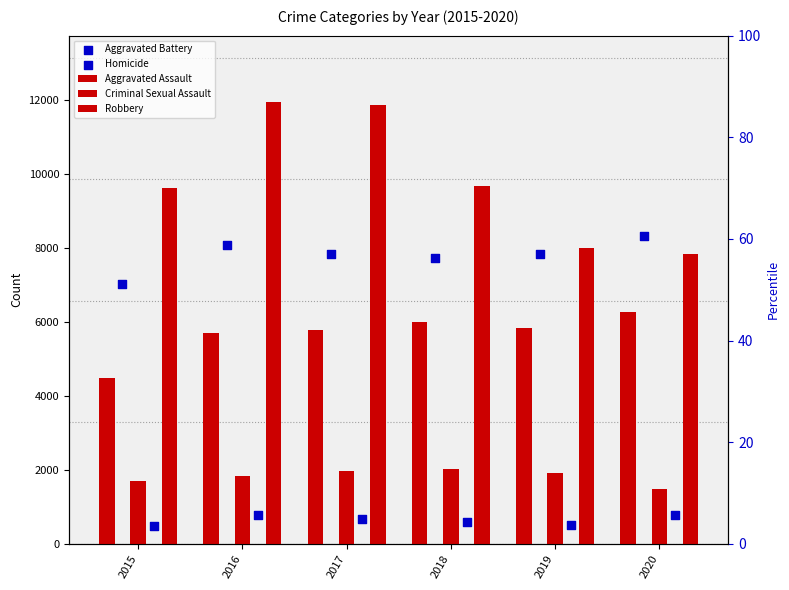

Which series reaches the minimum Y coordinate?

Homicide